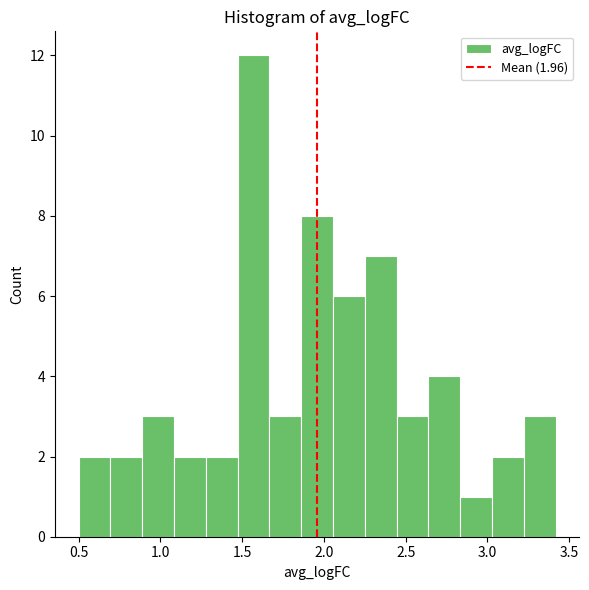

Around what value on the x-axis is the tallest bar? Give the approximate position of its centre, as read against the axis.

1.55